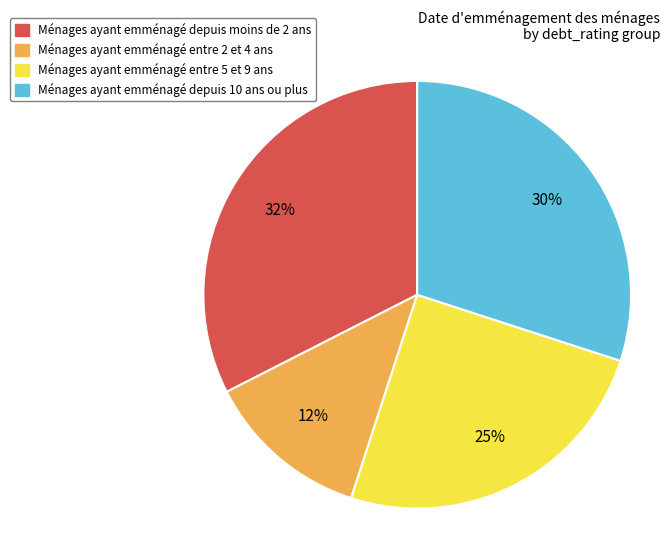

Does any single category account for the majority?

No